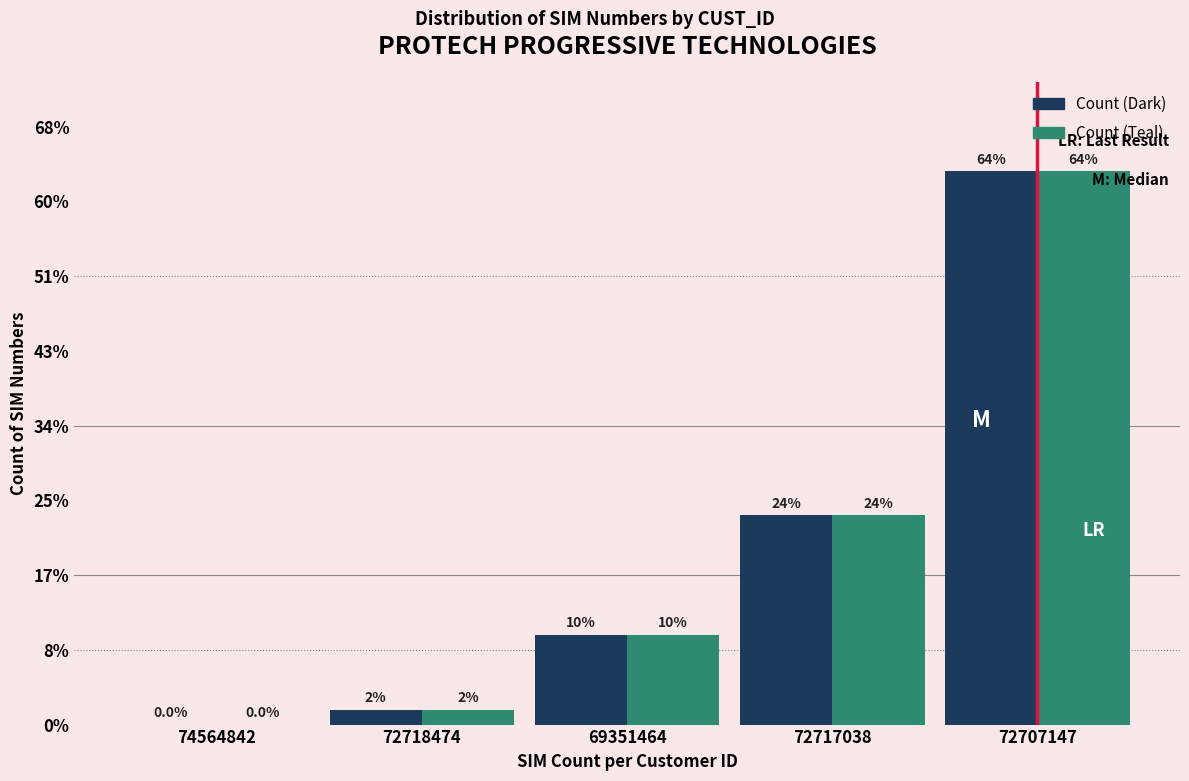

At which category is the sum across all series the highest?

72707147